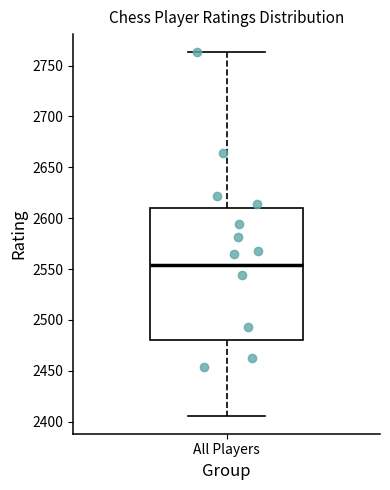

Transcribe this box plot: give where the median line is, the range the box spans, and where the two whiskers end, as read against the y-axis. The values are not printed on the chart, so give them approximately, as read against the axis.

median 2555, box 2480 to 2610, whiskers 2405 to 2765